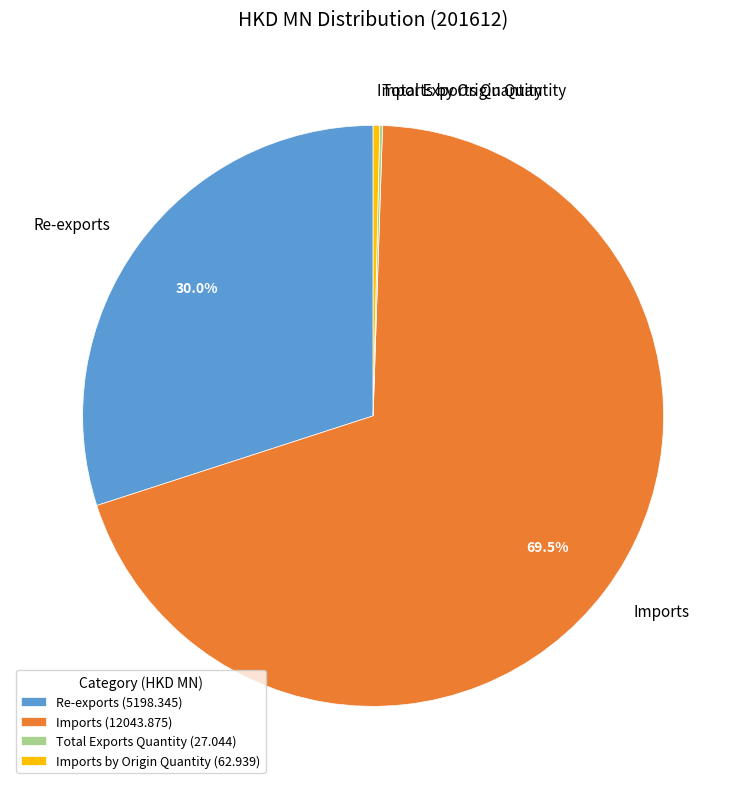

Is Imports by Origin Quantity the majority of the pie?

No